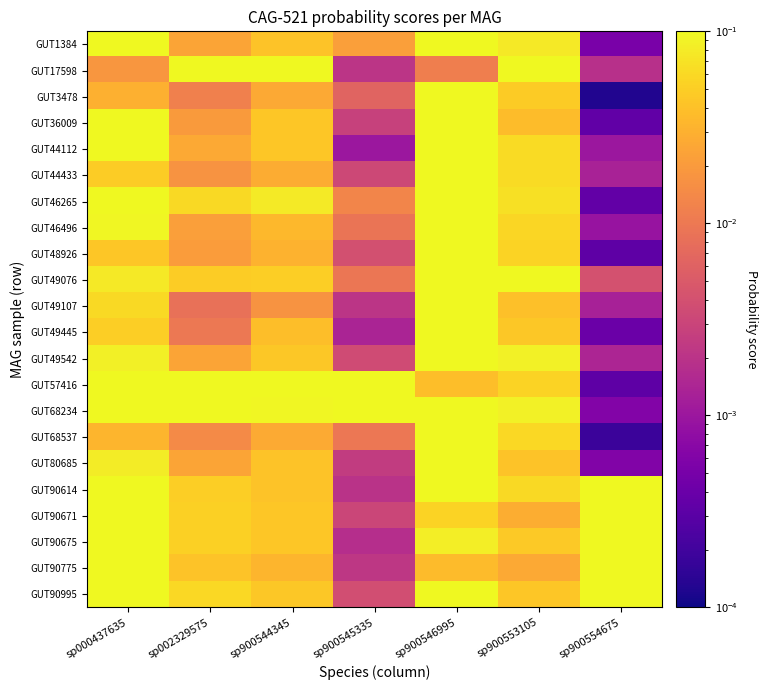

What is the total value across all series at sp002329575?

1.5